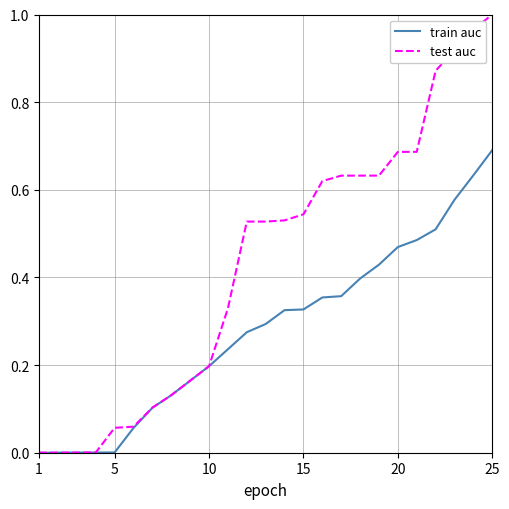

Rank the series by their maximum value, from lowest to highest.

train auc, test auc